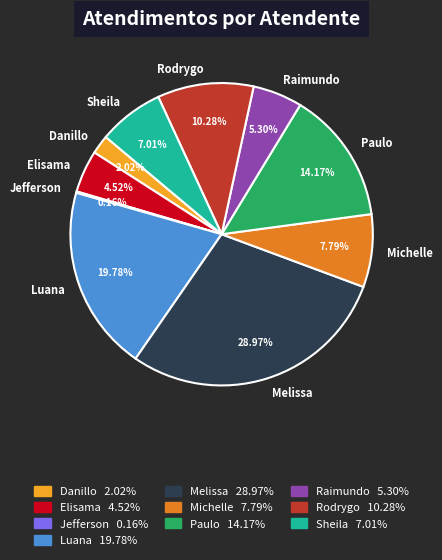

Which slice is the largest?

Melissa